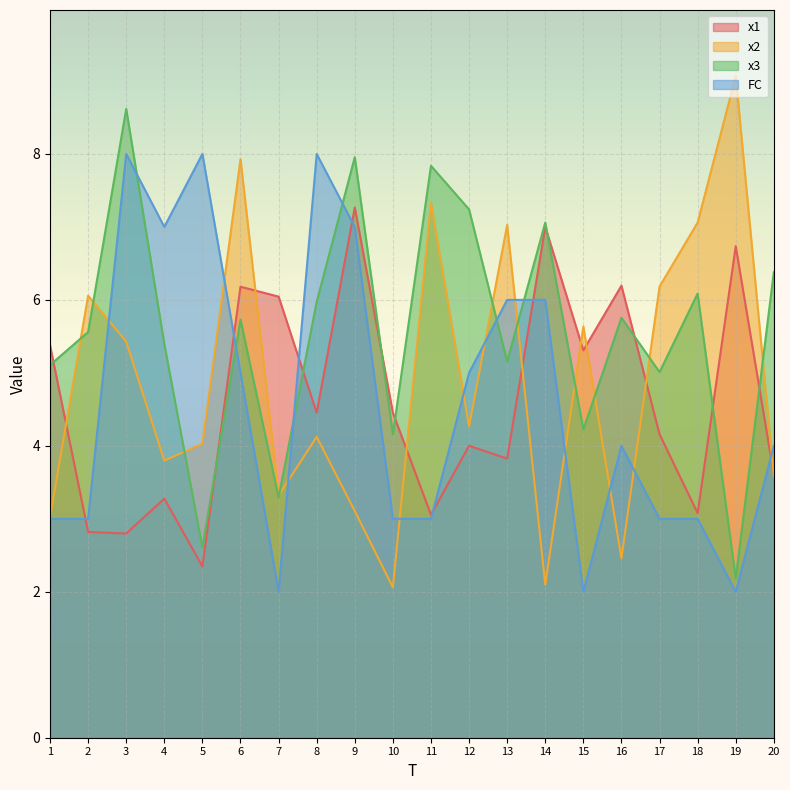

What are all the series names shown in the legend?

x1, x2, x3, FC